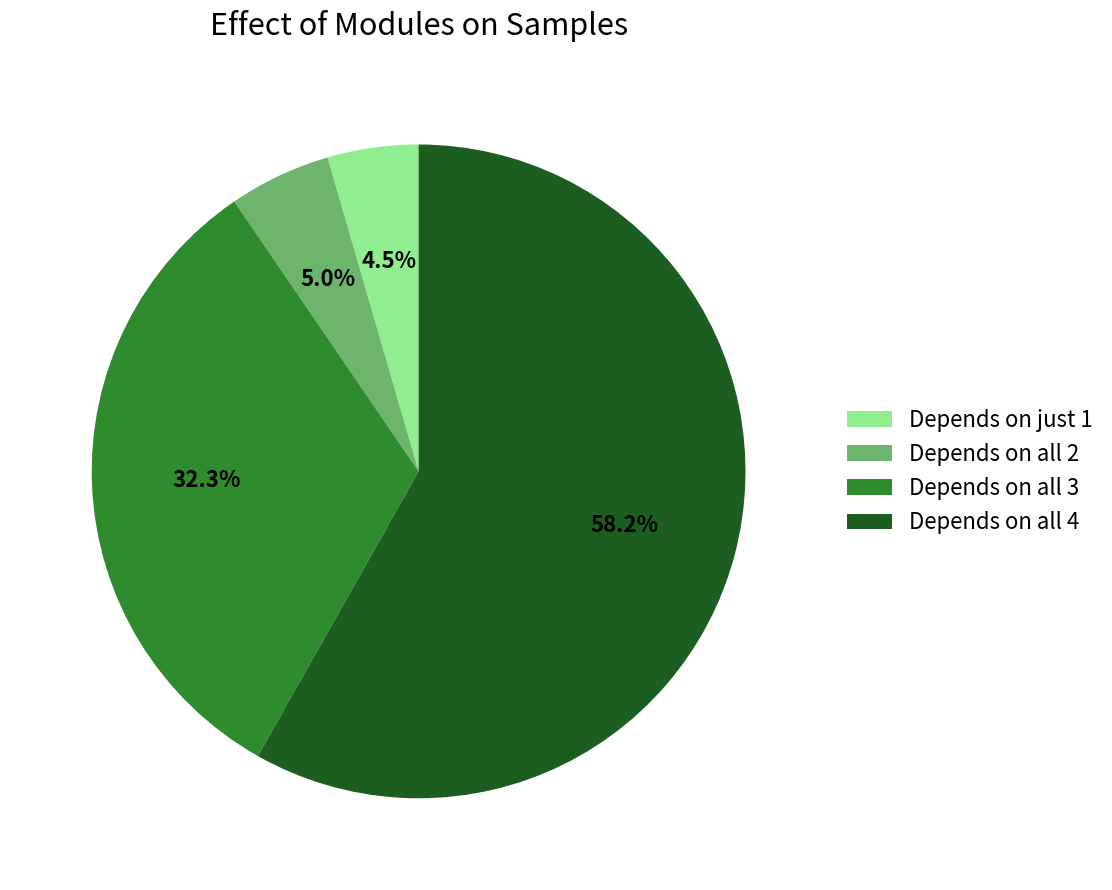

Rank the categories by value from lowest to highest.

Depends on just 1, Depends on all 2, Depends on all 3, Depends on all 4